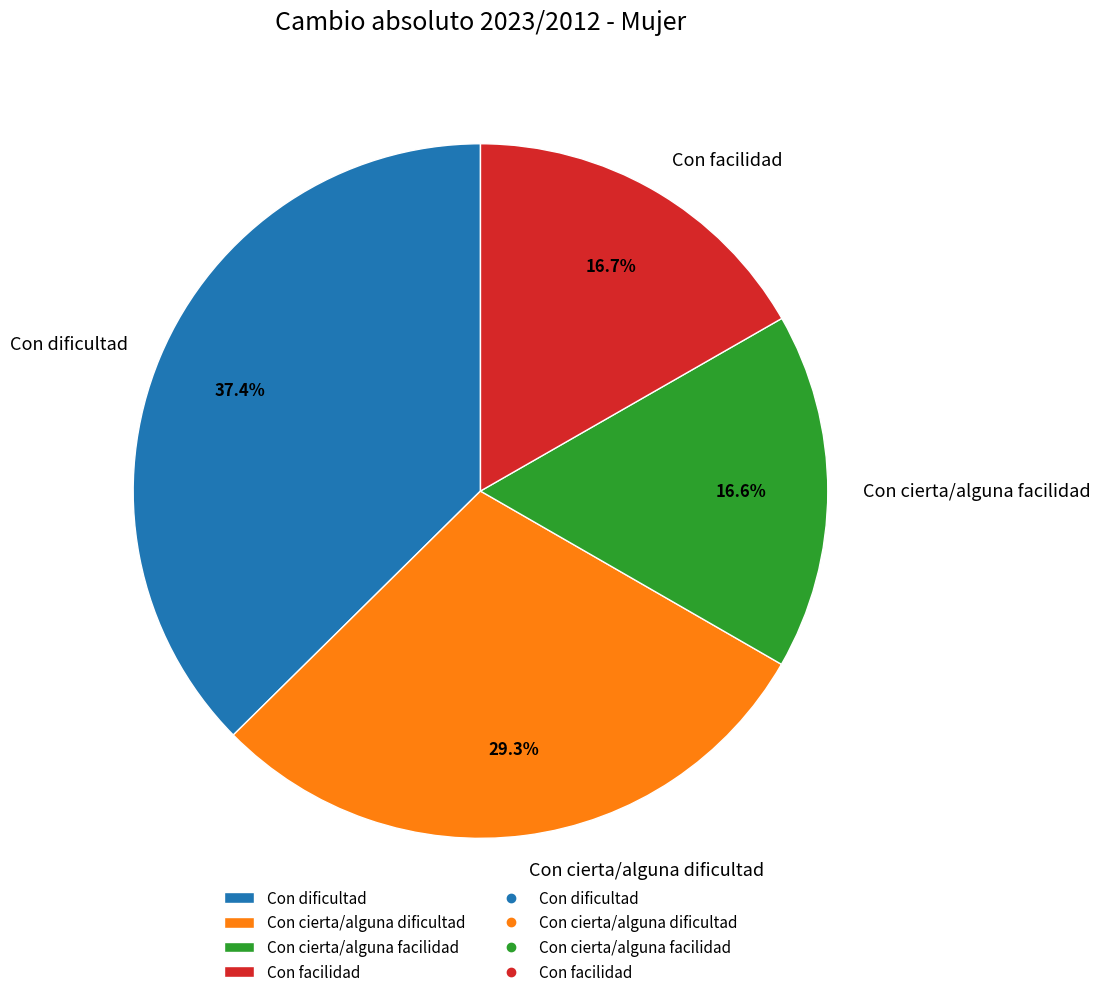

What percentage is NOT represented by Con cierta/alguna dificultad?

70.7%